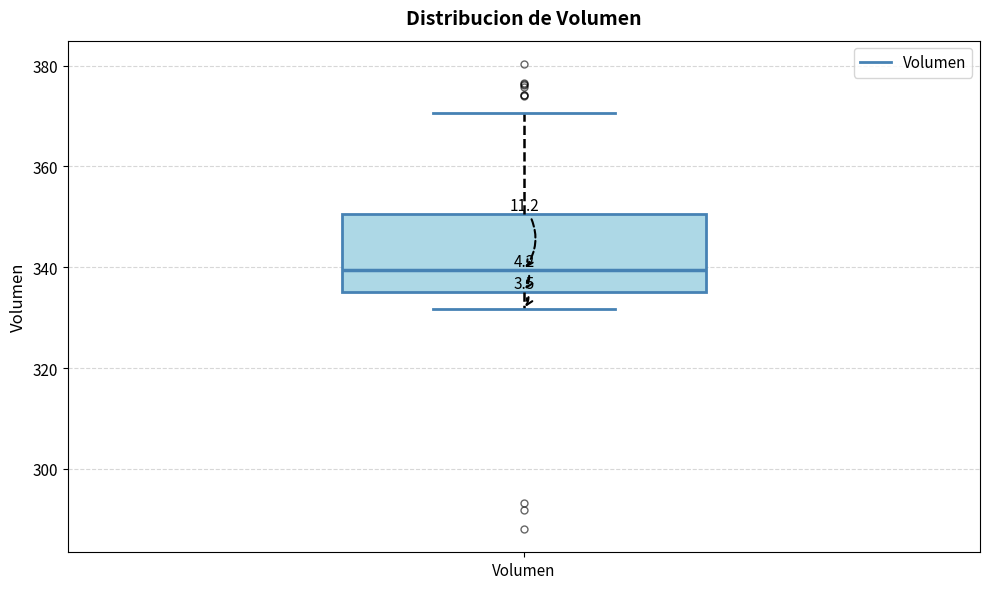

Transcribe this box plot: give where the median line is, the range the box spans, and where the two whiskers end, as read against the y-axis. The values are not printed on the chart, so give them approximately, as read against the axis.

median 340, box 336 to 350, whiskers 332 to 370